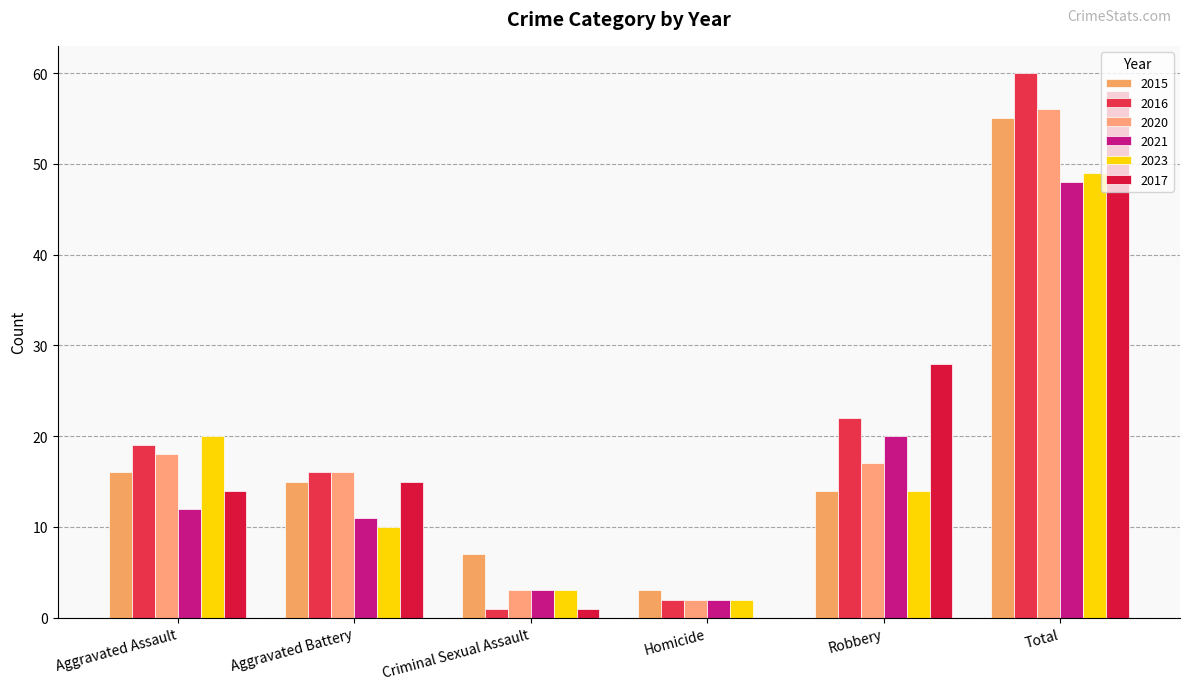

Reading left to right, transcribe all the data shown in this chart.

2015: 16	15	7	3	14	55
2016: 19	16	1	2	22	60
2020: 18	16	3	2	17	56
2021: 12	11	3	2	20	48
2023: 20	10	3	2	14	49
2017: 14	15	1	0	28	58